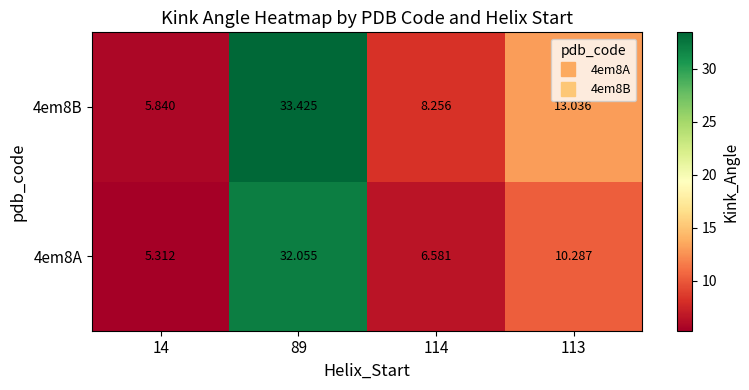

Count the number of data series in this chart.

2